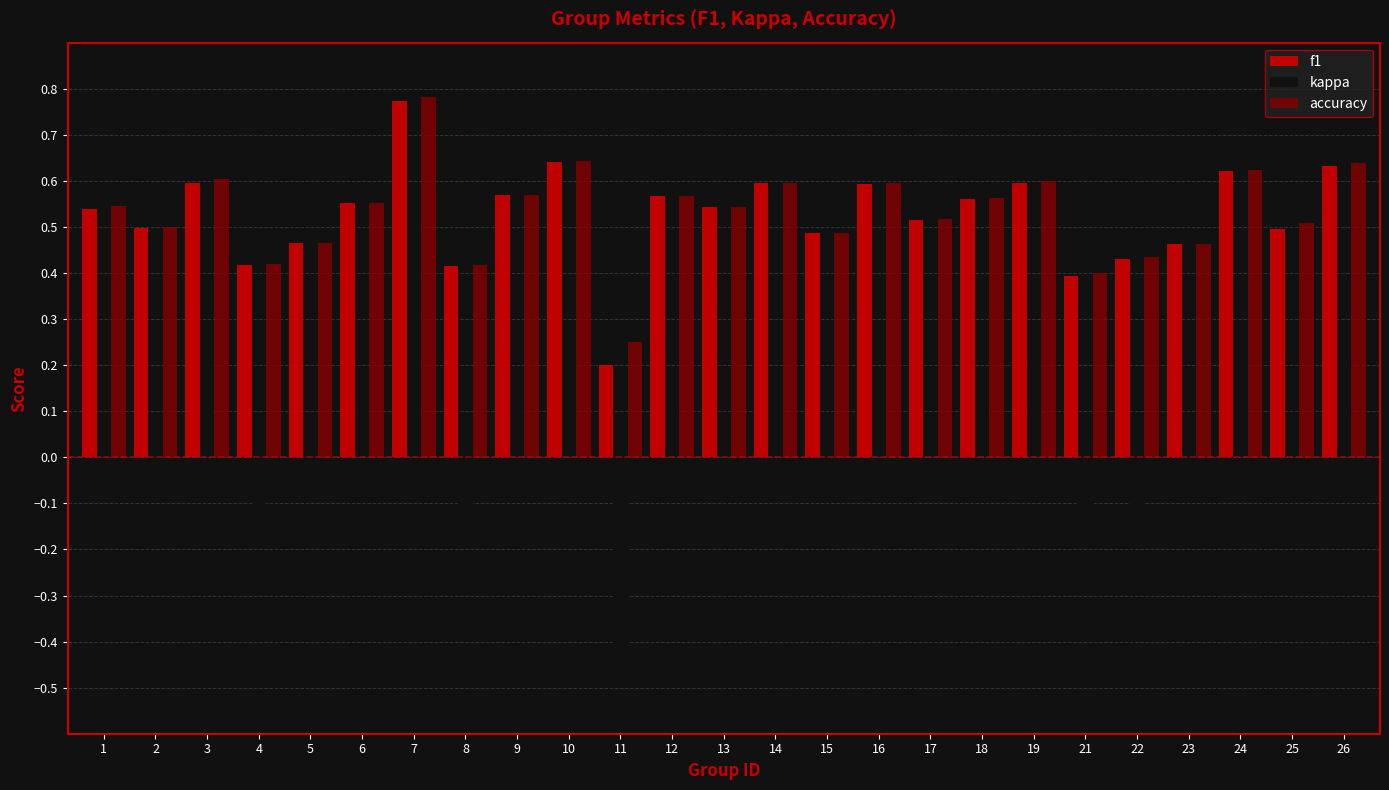

Which category has the lowest value across all series?

11